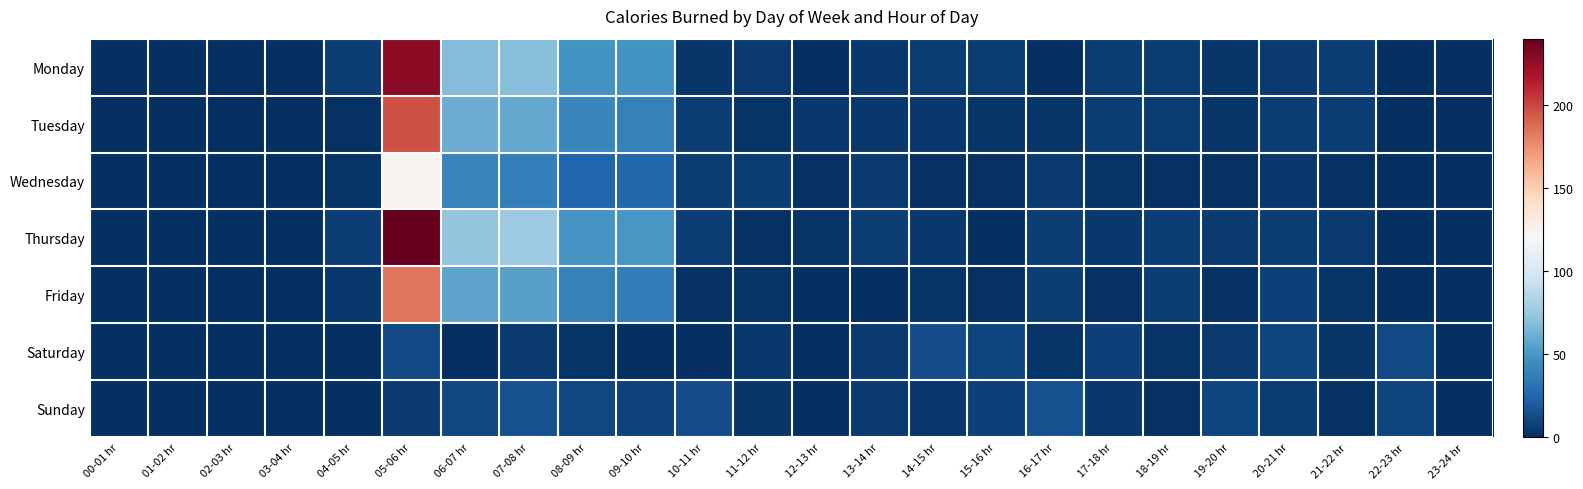

At which category does the chart reach its peak across all series?

05-06 hr